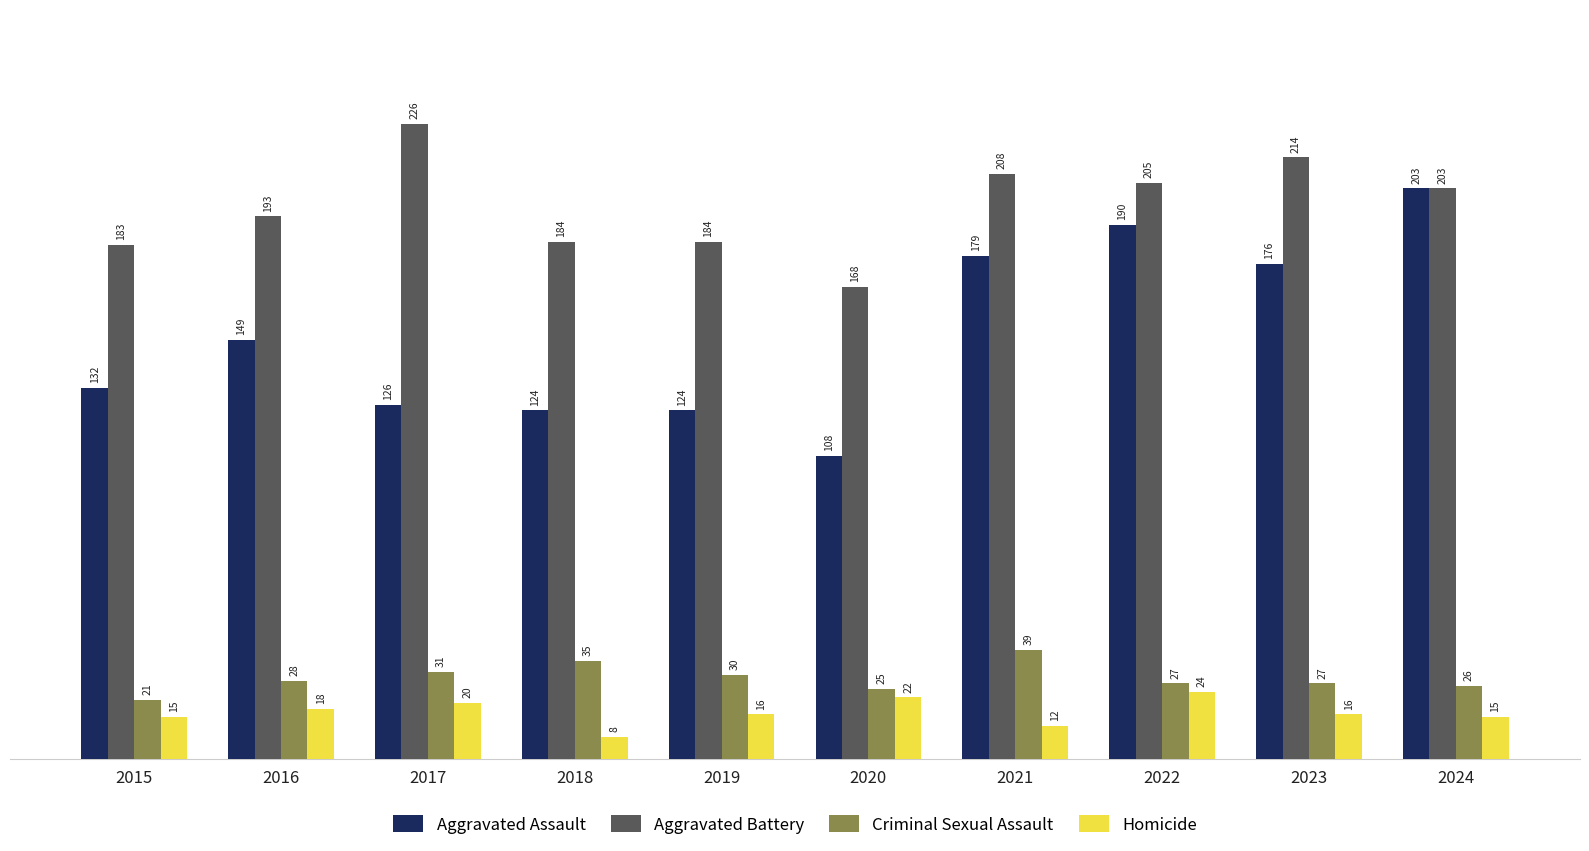

What is the difference between the maximum and minimum values in the Aggravated Battery series?

58